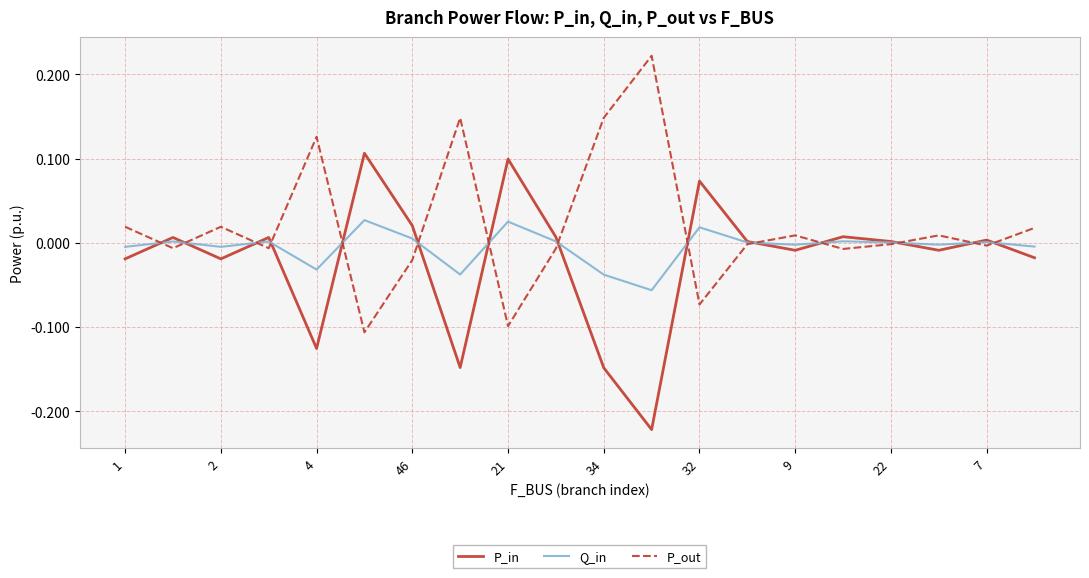

Rank the series by their maximum value, from highest to lowest.

P_out, P_in, Q_in